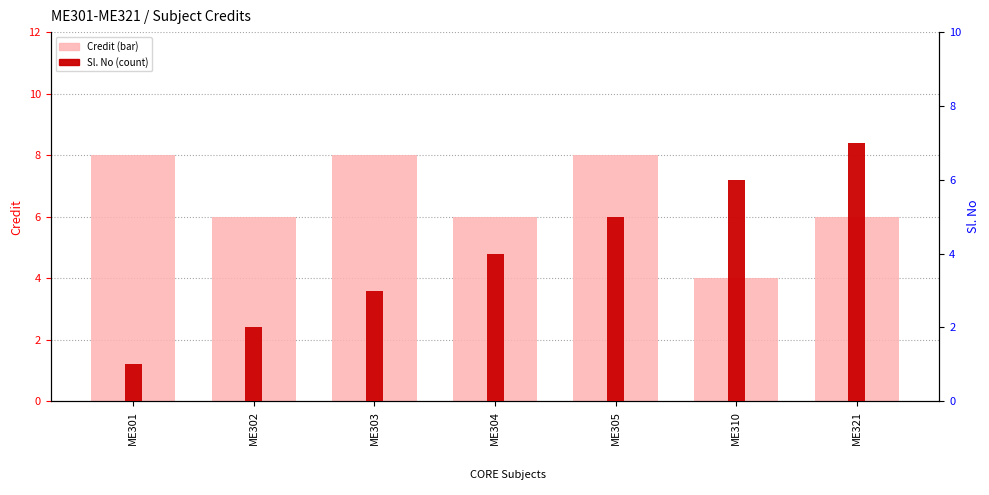

What is the spread (max minus min) of values at ME304?

2